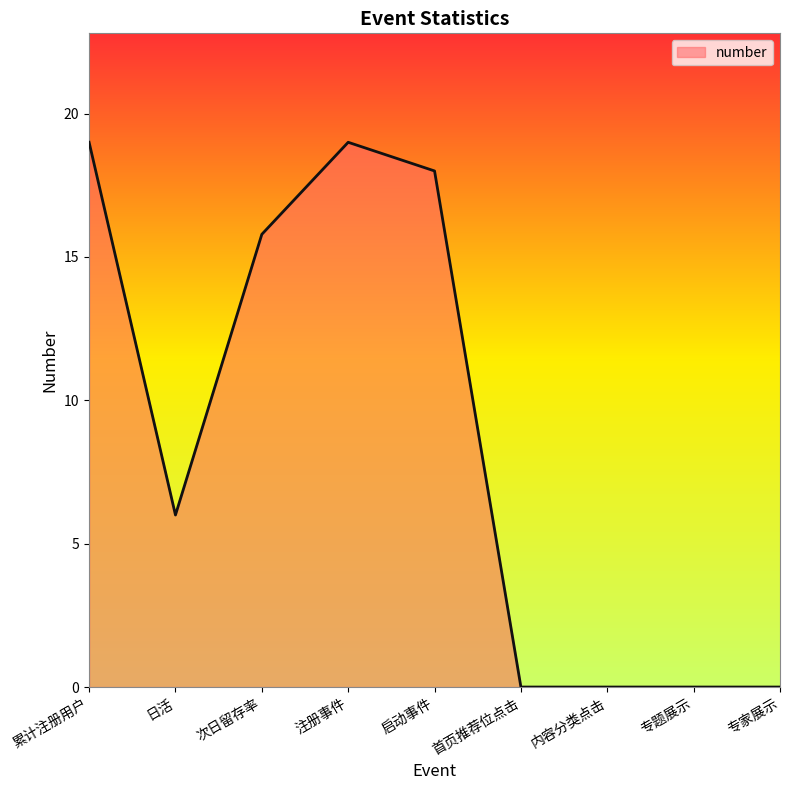

Where does the data first go above 6?

累计注册用户